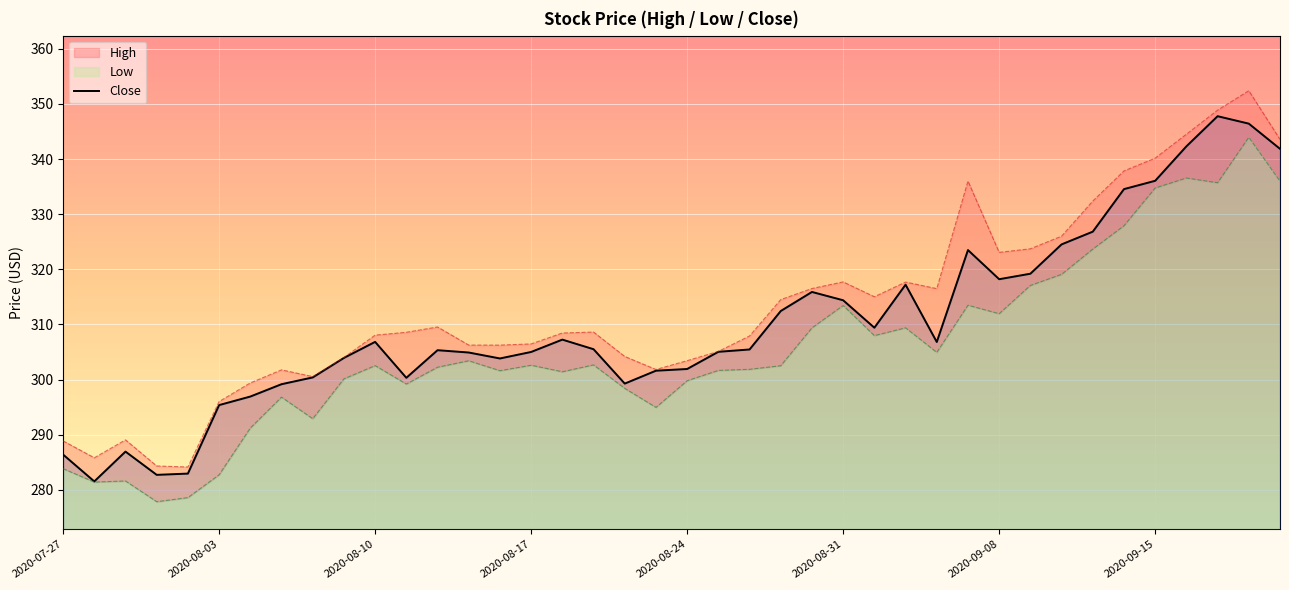

What position from the left is 21?

22